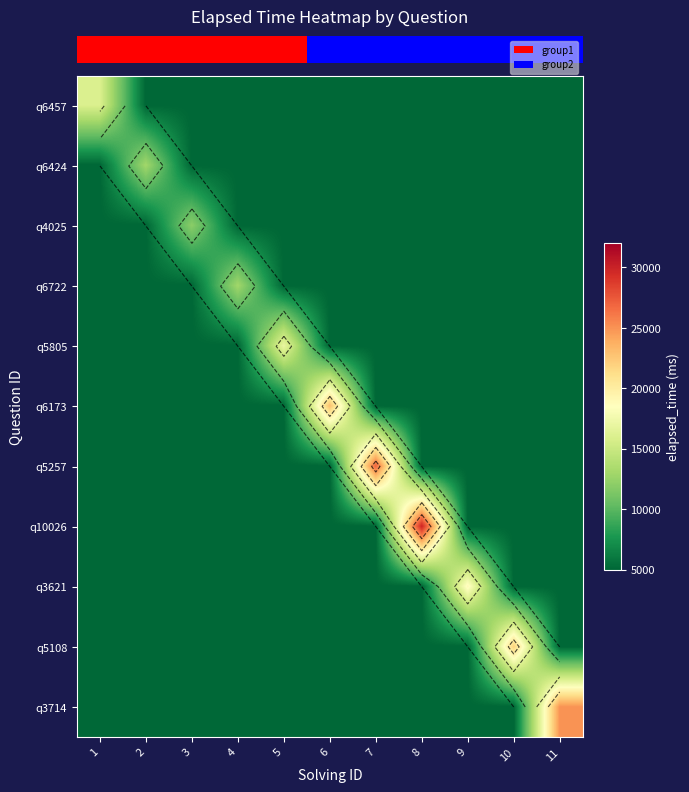

Between 7 and 9, which is larger?

7